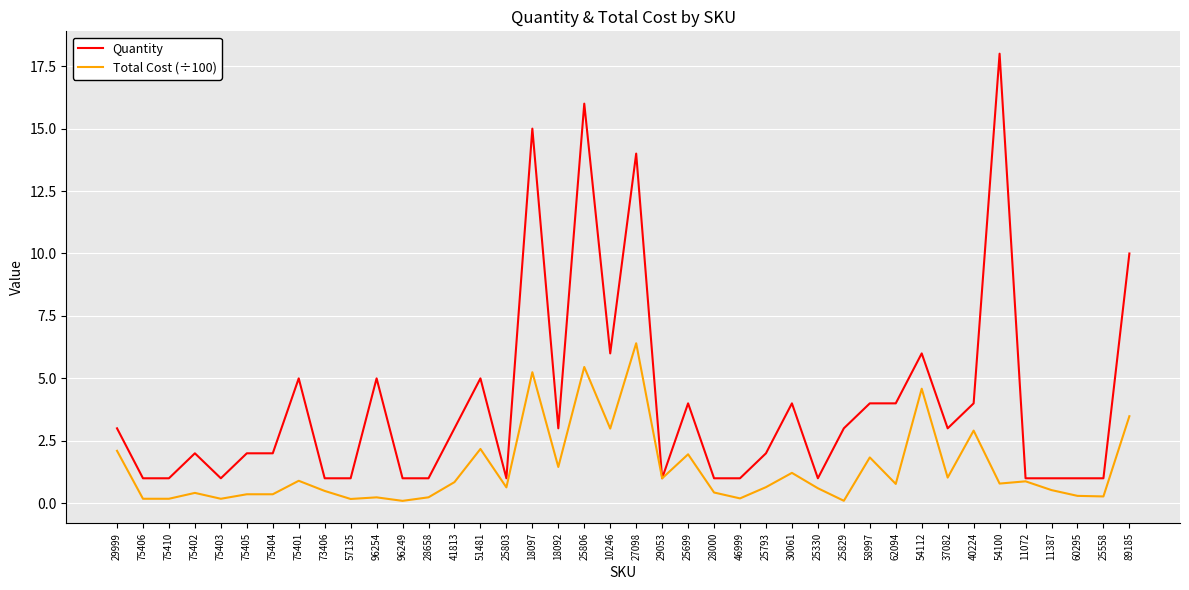

Which category has the highest value across all series?

54100